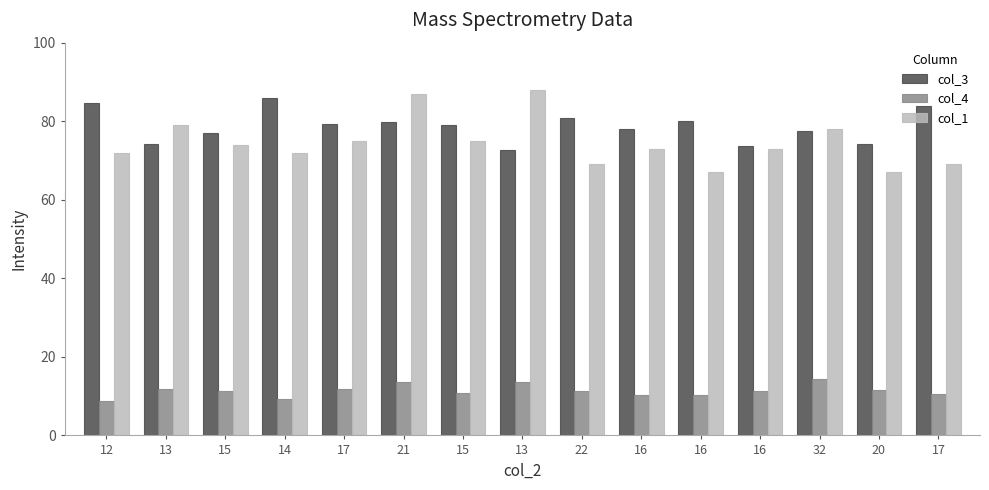

List the labels in order of col_3 value, largest first.

14, 12, 17, 22, 16, 21, 17, 15, 16, 32, 15, 20, 13, 16, 13